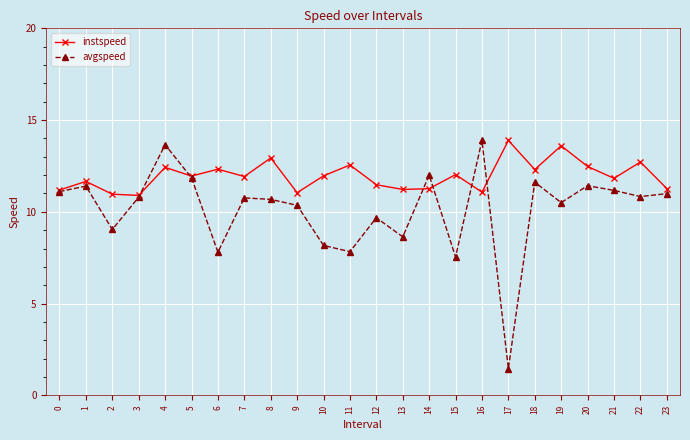

At which category does avgspeed reach its first local valley?

2